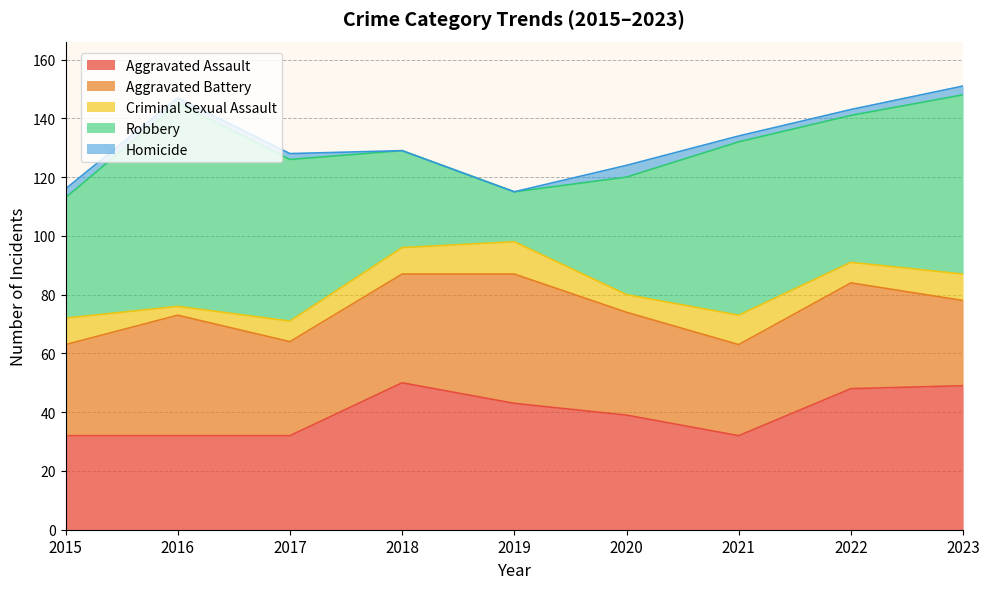

At how many categories does at least one series exceed 0?

9